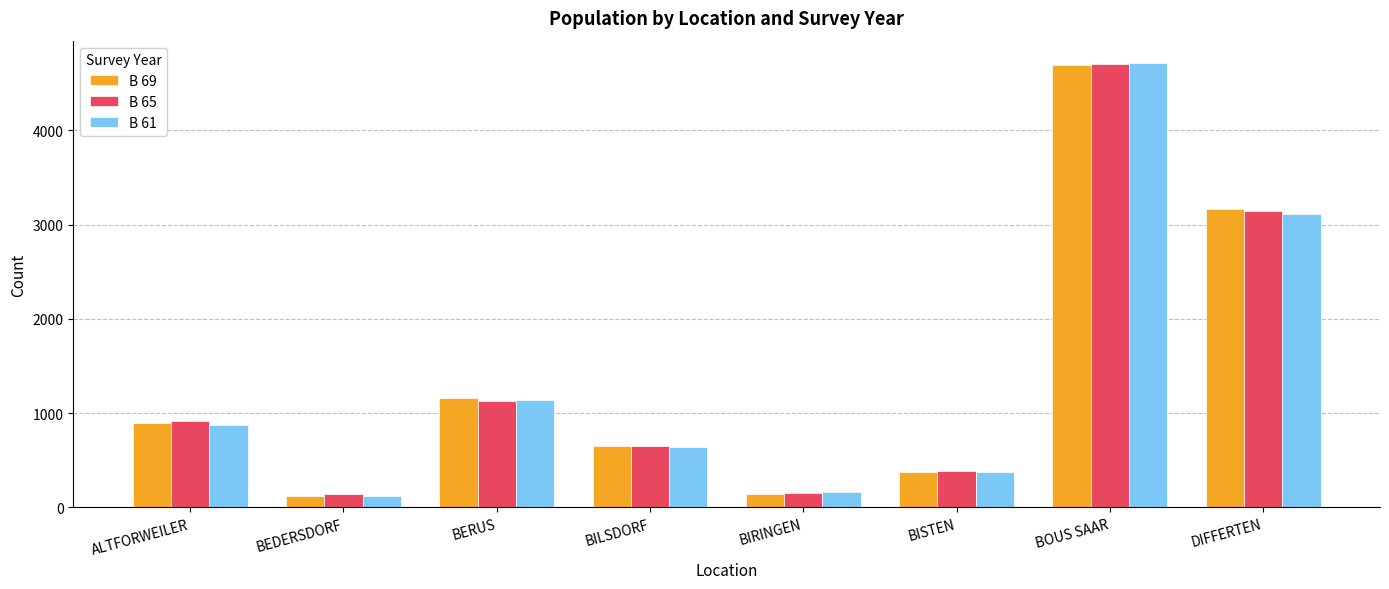

At which label is B 69 closest to 2410?

DIFFERTEN